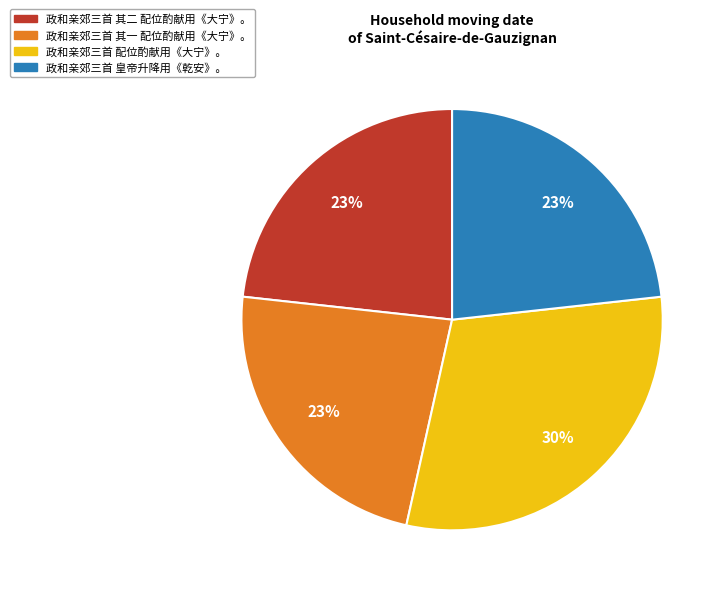

Is the sum of 政和亲郊三首 配位酌献用《大宁》。 and 政和亲郊三首 皇帝升降用《乾安》。 greater than half?

Yes